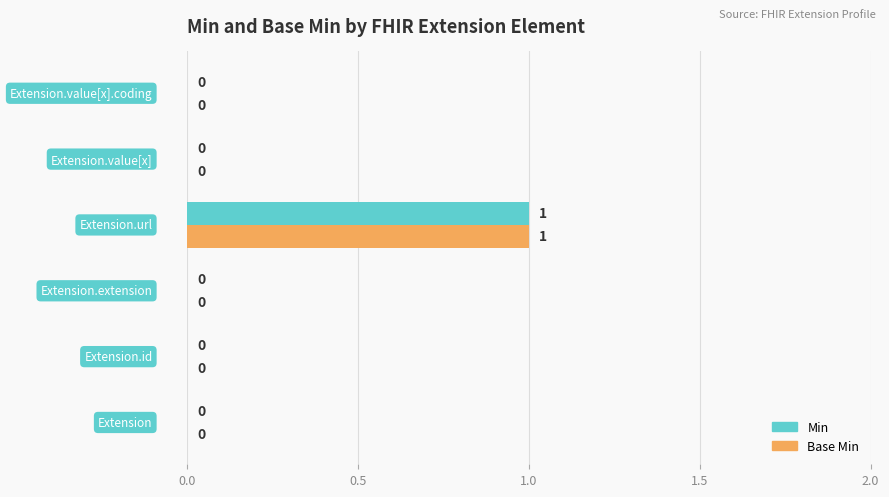

How many series are shown in this chart?

2